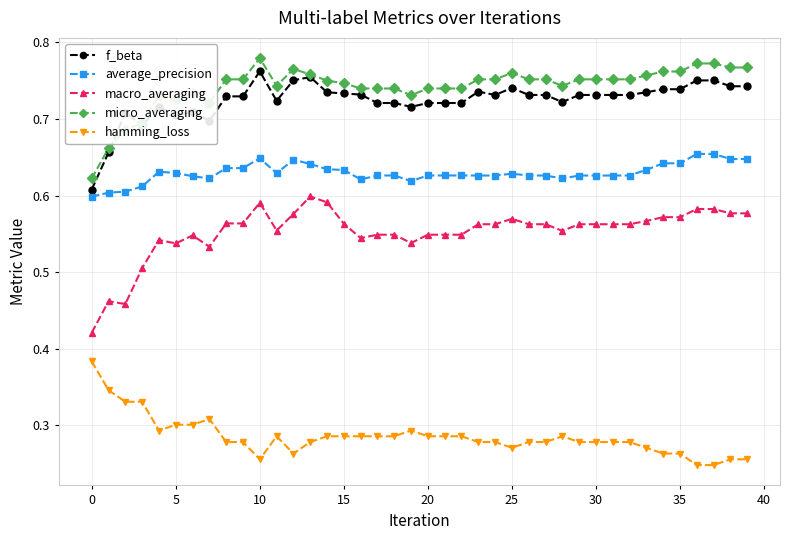

Does the chart display data point markers on the line(s)?

Yes